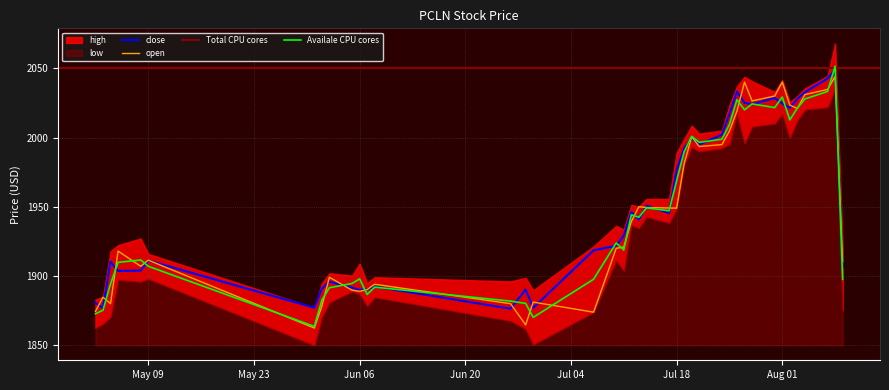

True or false: close and high intersect in this chart.

False